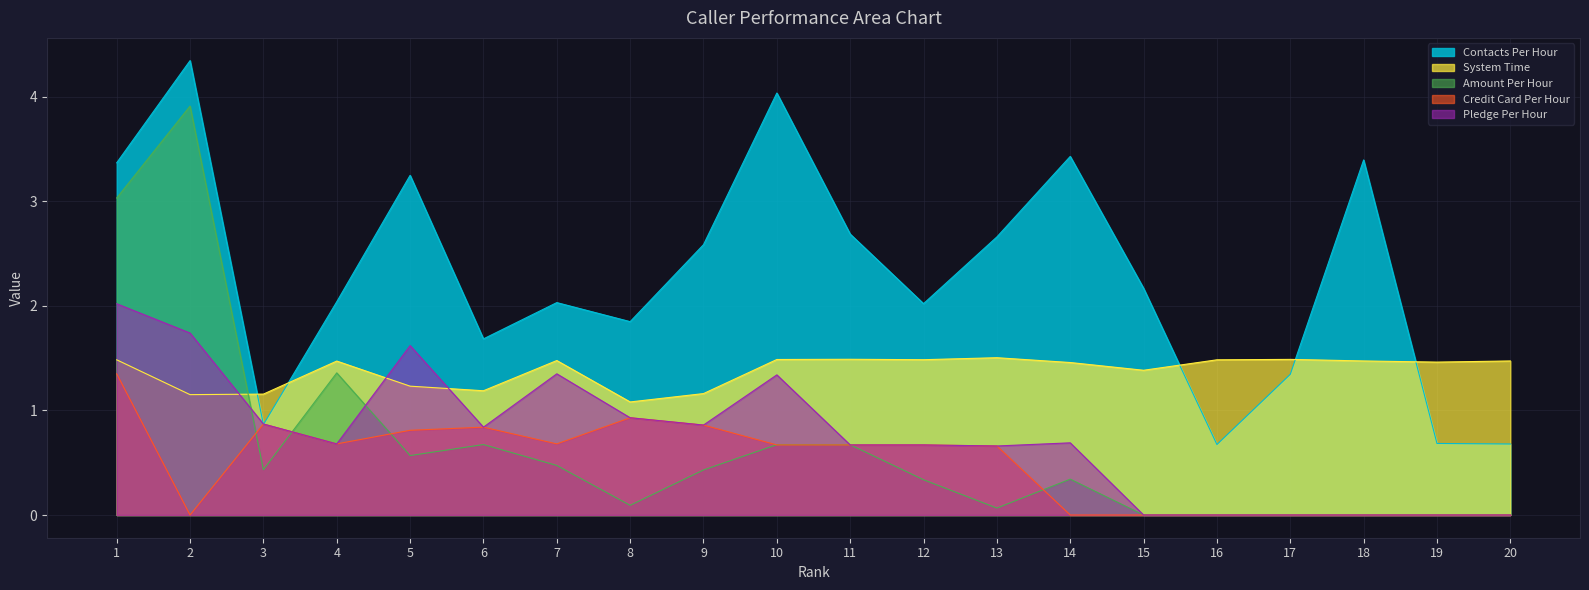

How many lines are shown in the chart?

5